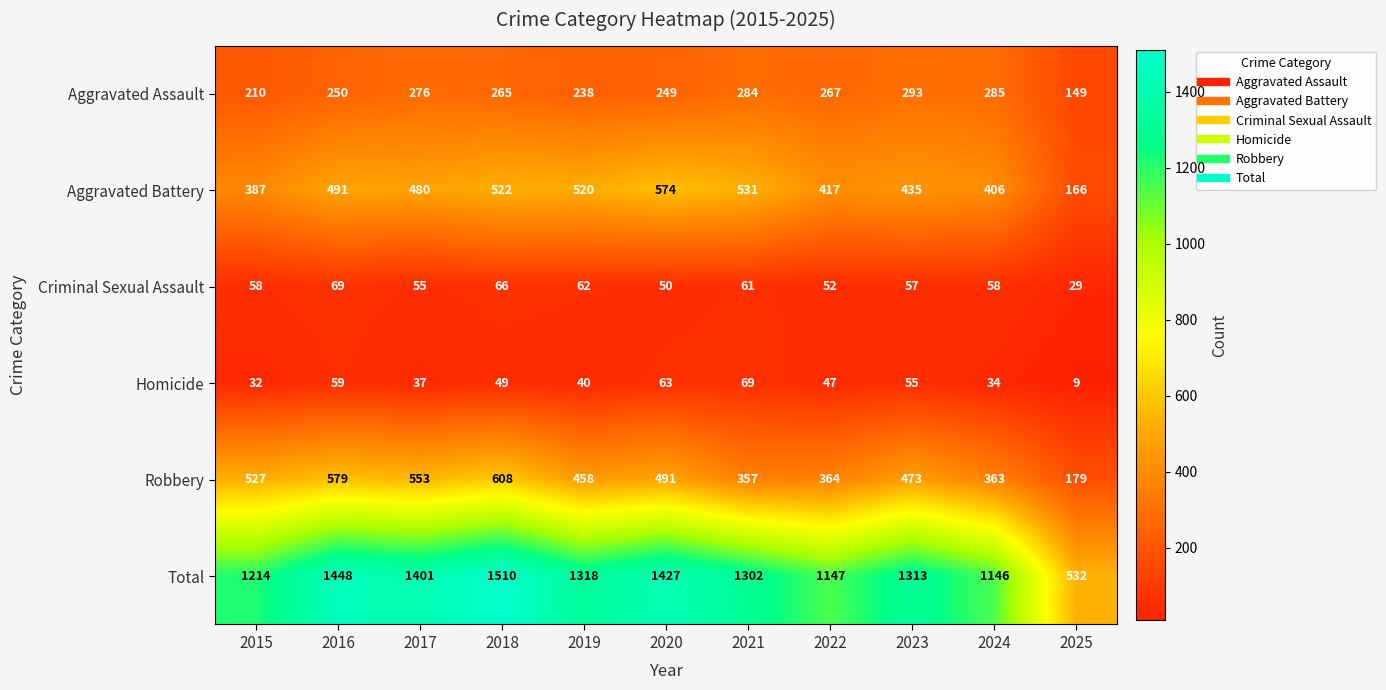

Rank the categories by Total value from lowest to highest.

2025, 2024, 2022, 2015, 2021, 2023, 2019, 2017, 2020, 2016, 2018